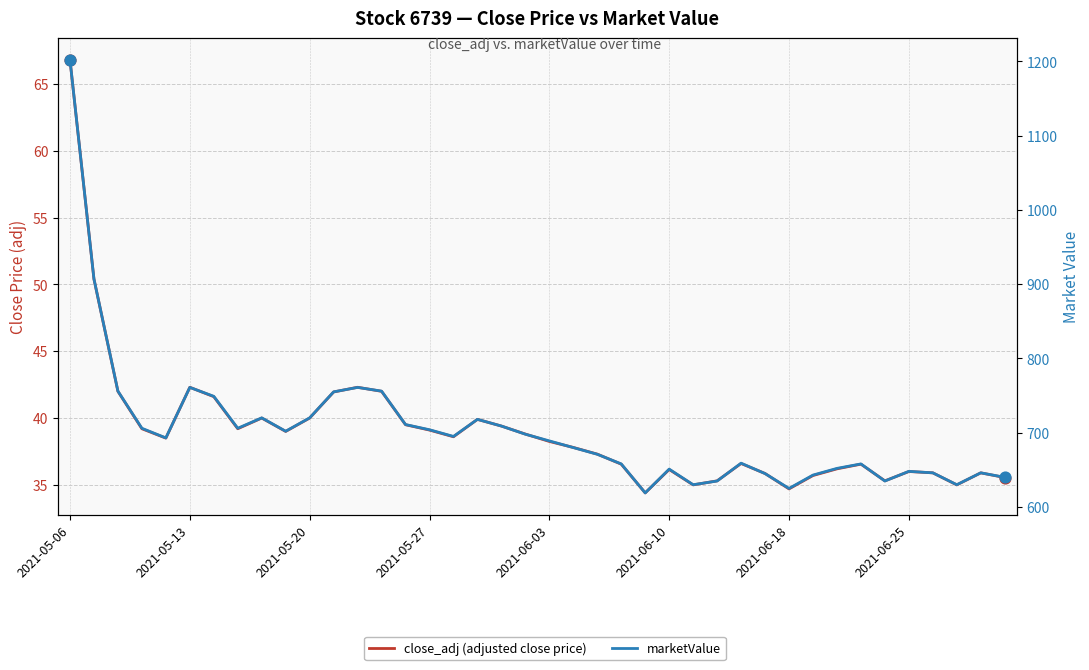

Which series has the largest total across all categories?

marketValue